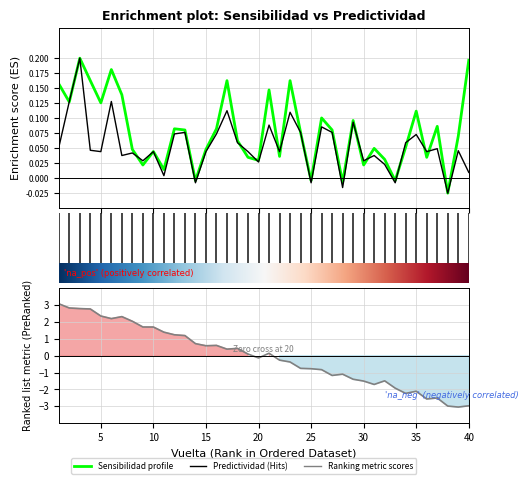

Between 26 and 38, which is larger?

26